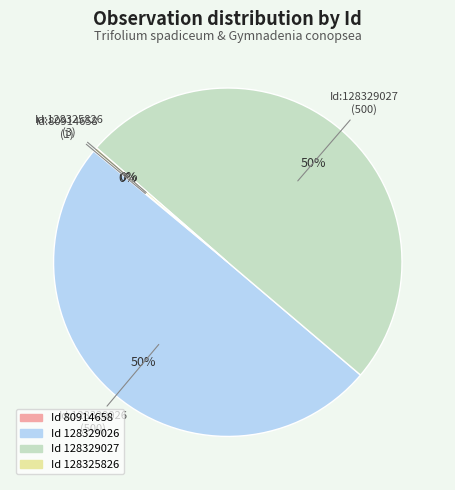

To the nearest percent, what is the average slice percentage?

25%